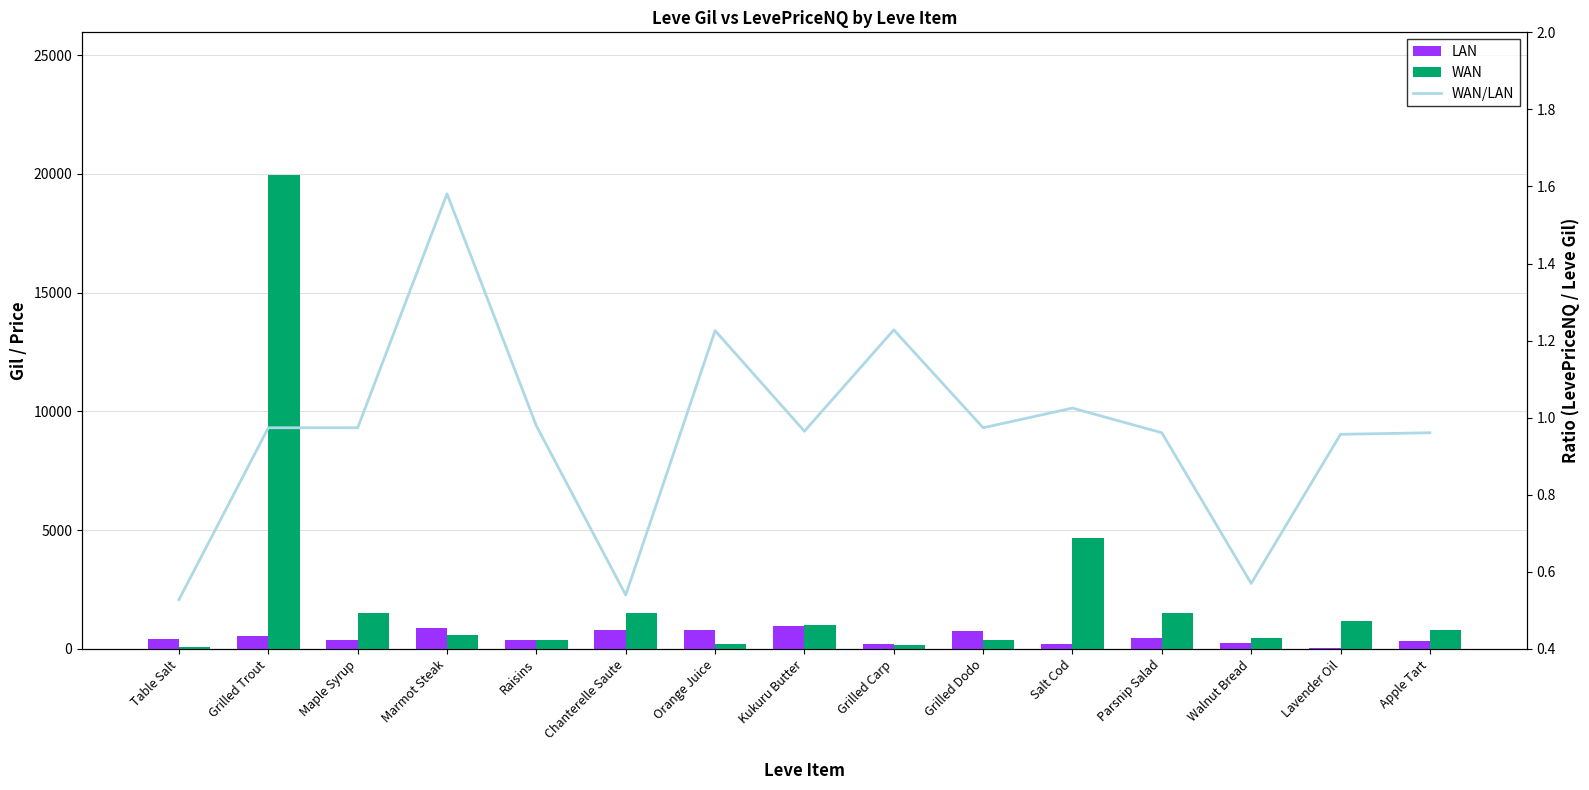

What is the value of the WAN/LAN bar at the 14th from the left?

1.0